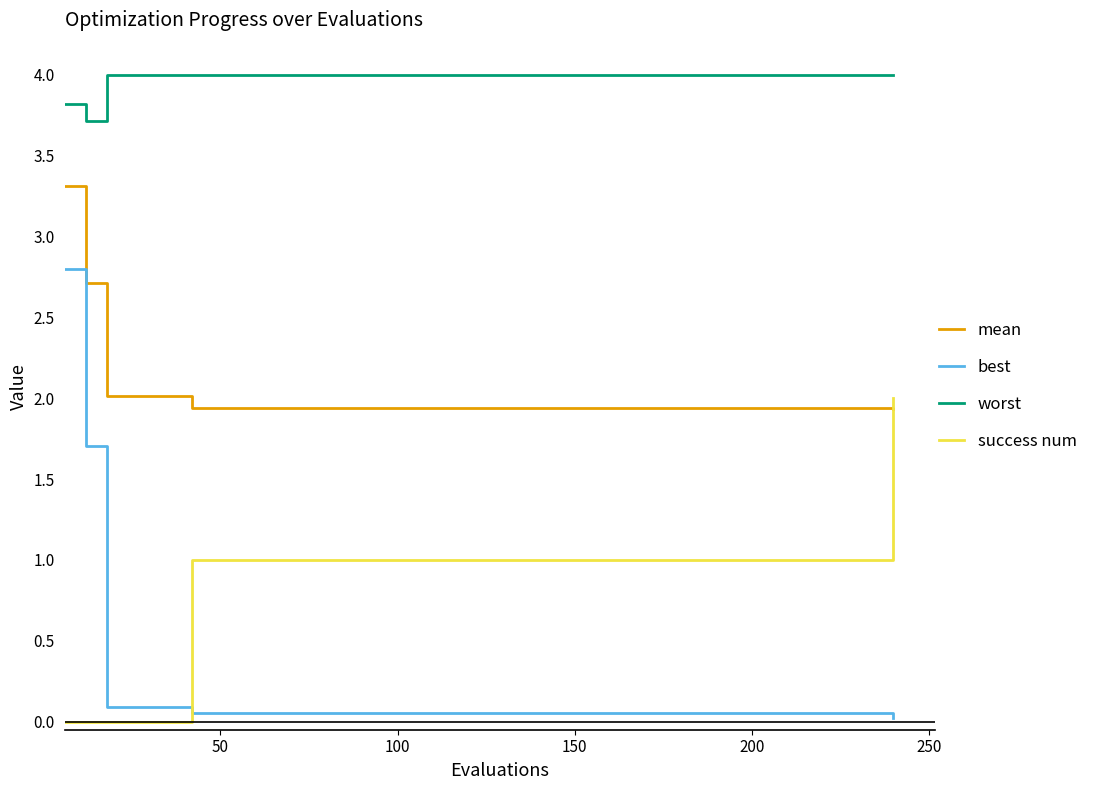

Which series has the widest spread of values?

best